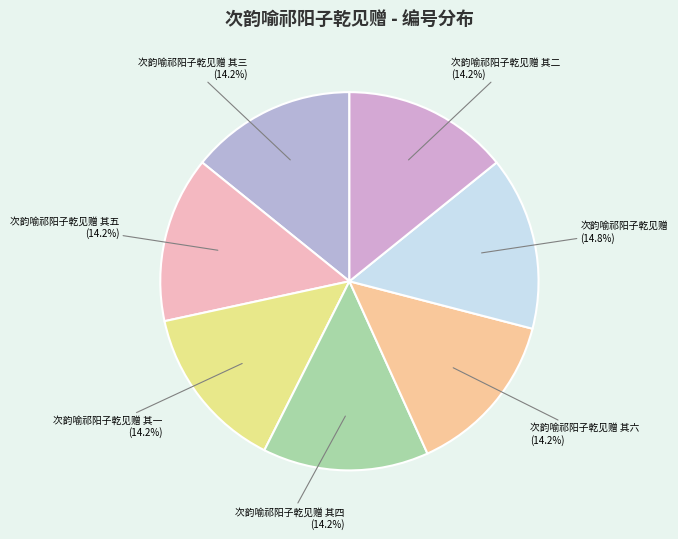

What is the ratio of the value at 次韵喻祁阳子乾见赠 其四 to the value at 次韵喻祁阳子乾见赠 其一?

1.0